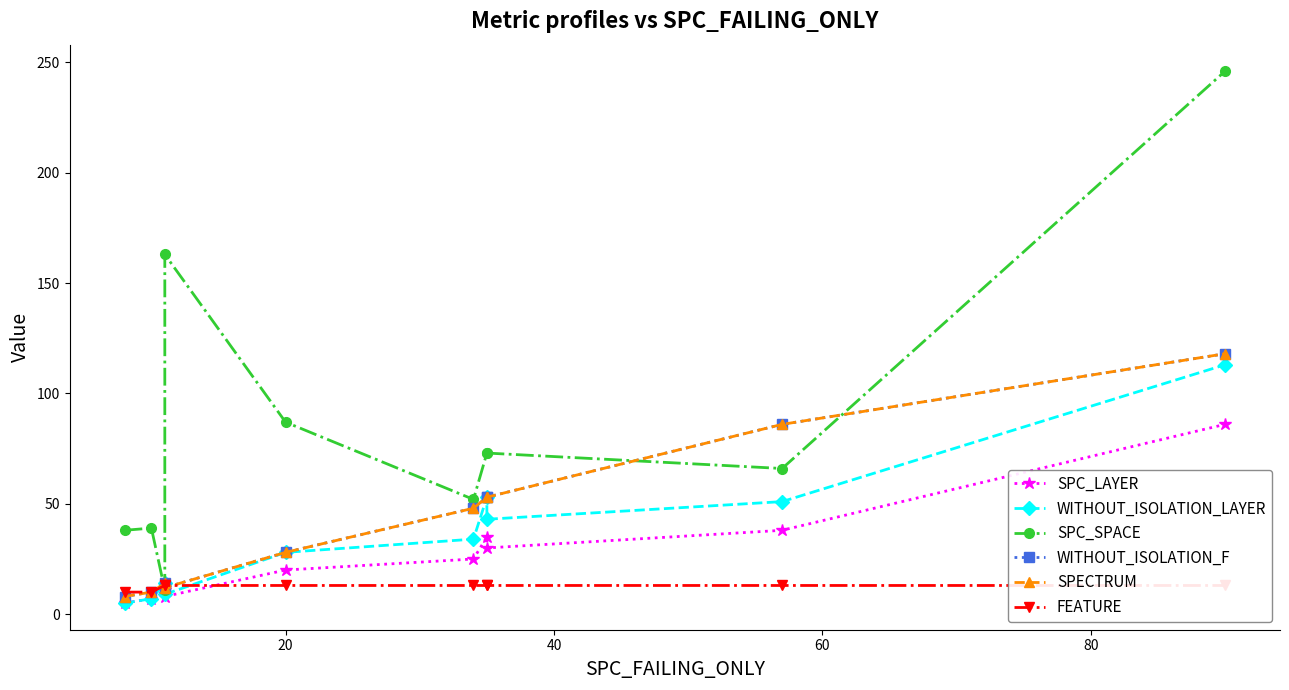

True or false: SPECTRUM and FEATURE intersect in this chart.

True